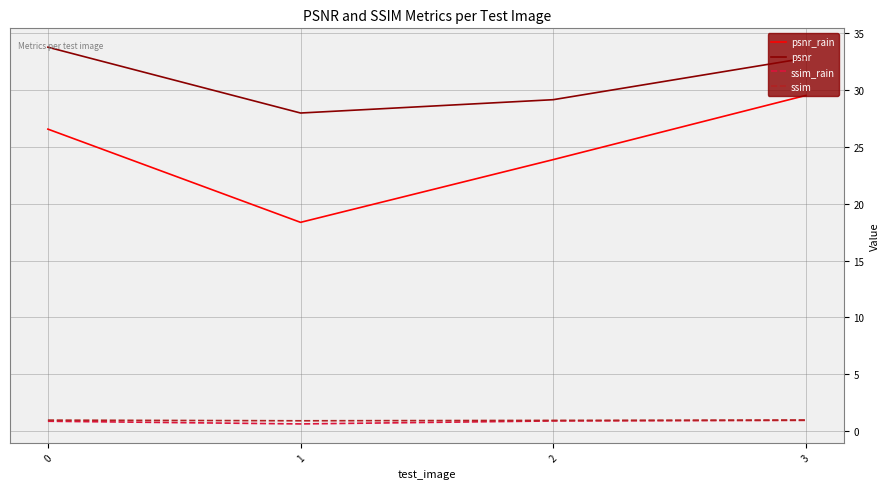

How many lines are shown in the chart?

4